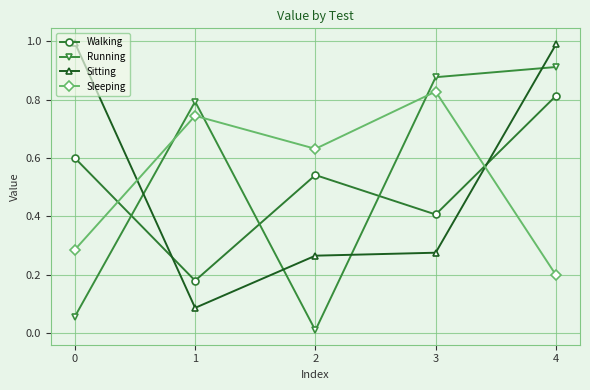

True or false: Running has a value of 0.0 at 2.

True